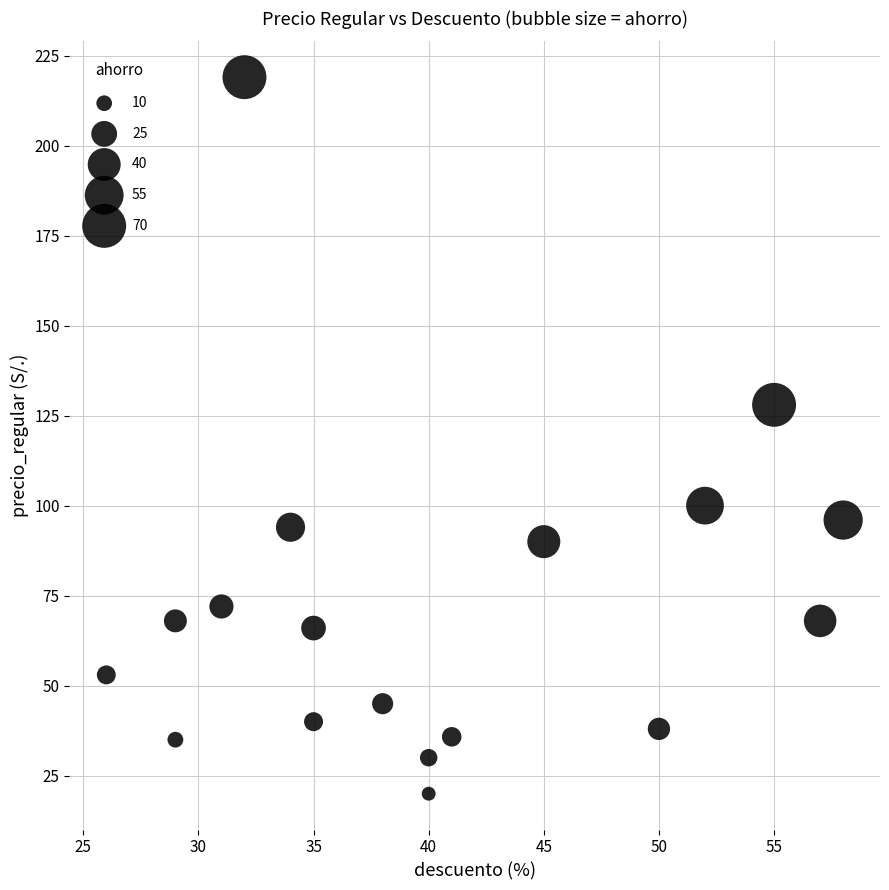

What is the range of X values (max minus min)?

32.0